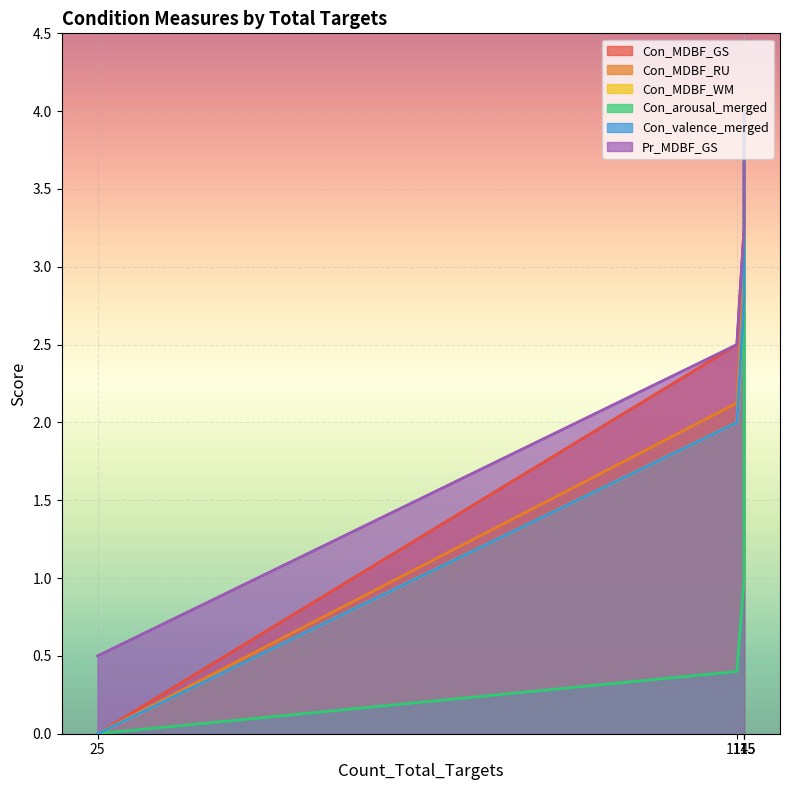

The value of Con_valence_merged at 25 is 0.0. True or false?

True